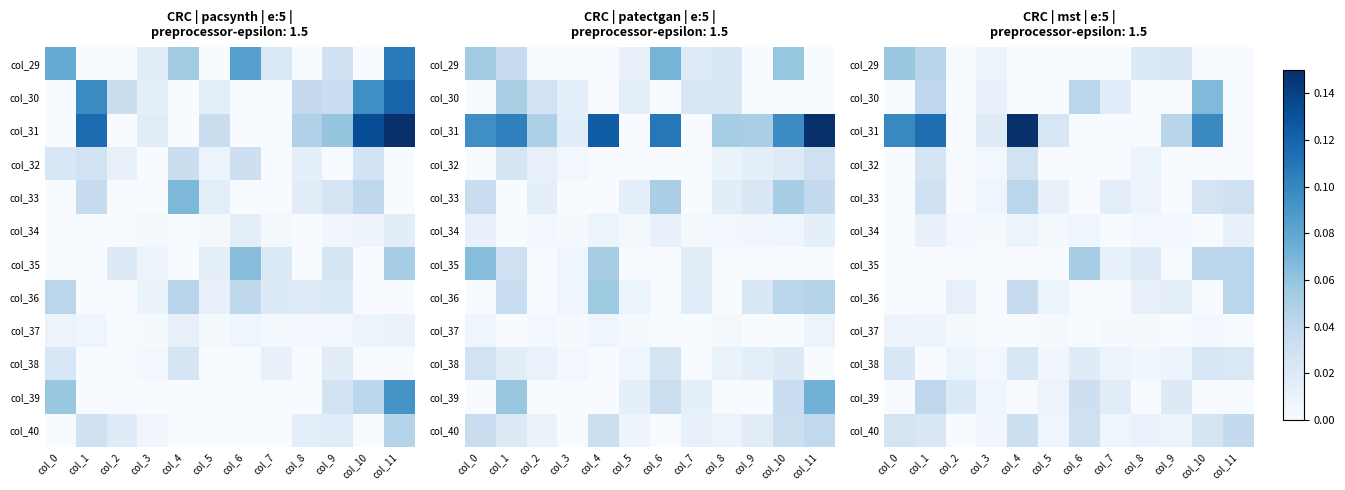

How many col_39 values are between 0 and 1?

12